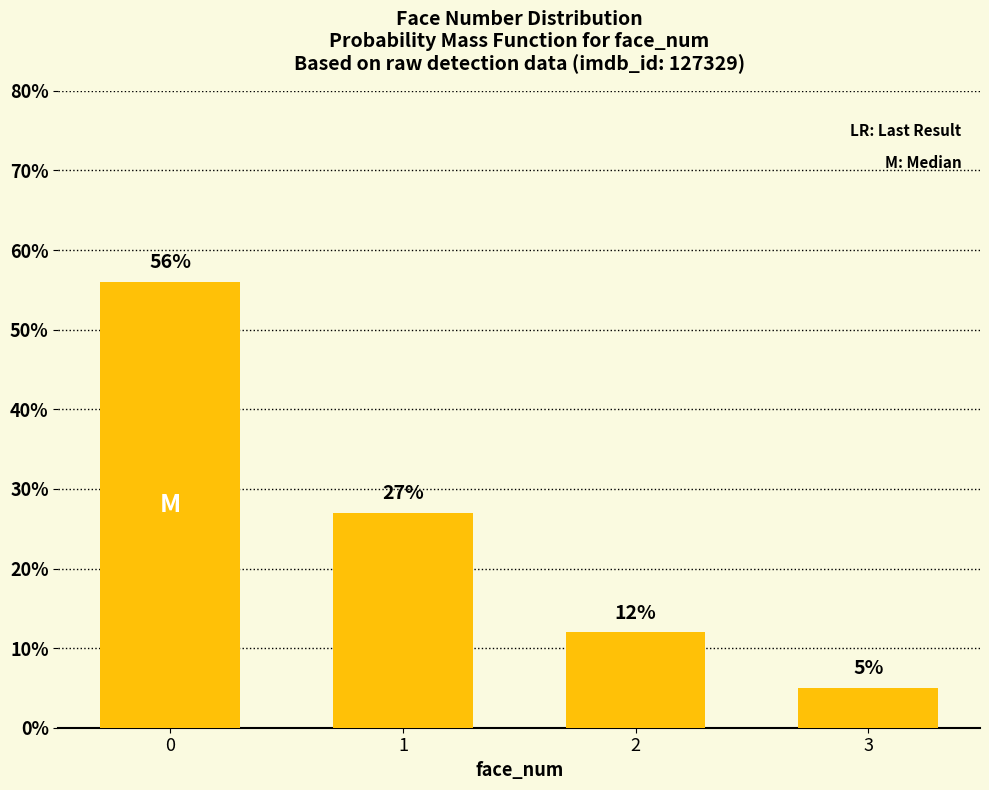

Reading left to right, extract all data points from this chart.

0=56	1=27	2=12	3=5